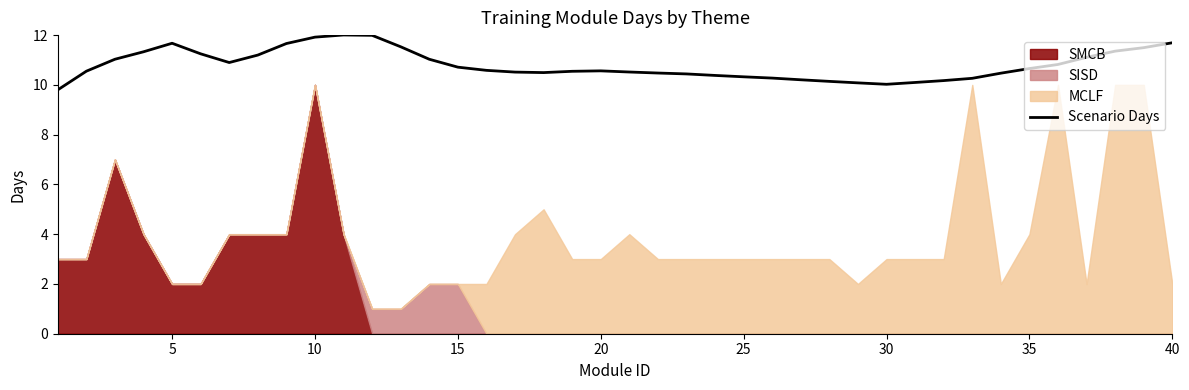

True or false: there are more than 0 points higher than both neighbors.

True